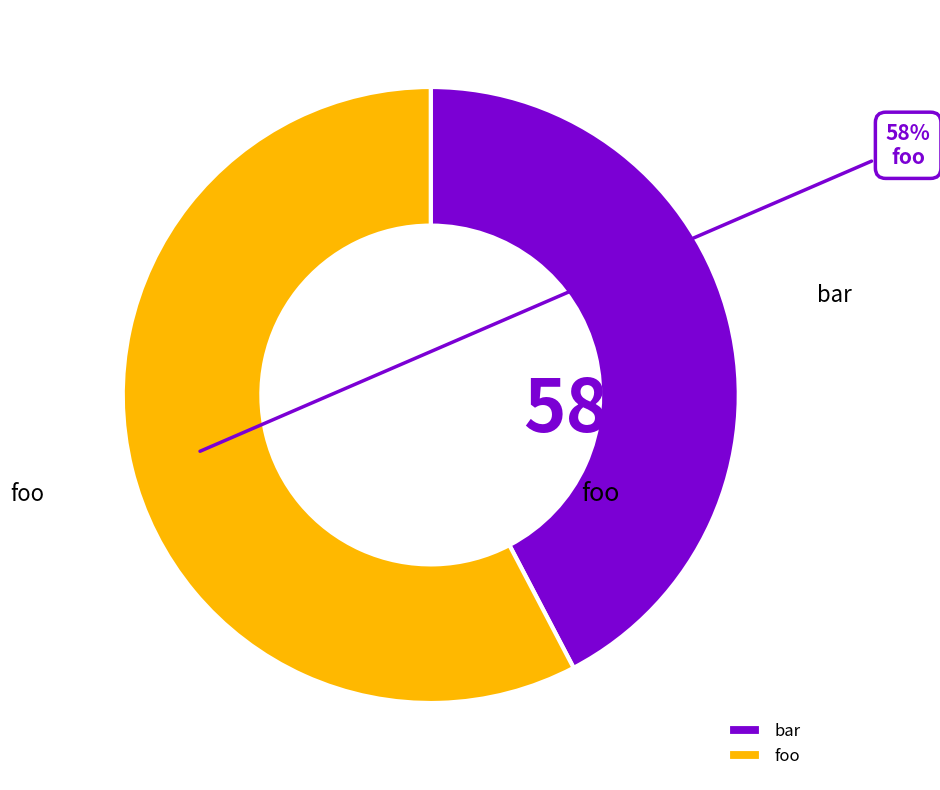

Is there a majority slice in this chart?

Yes